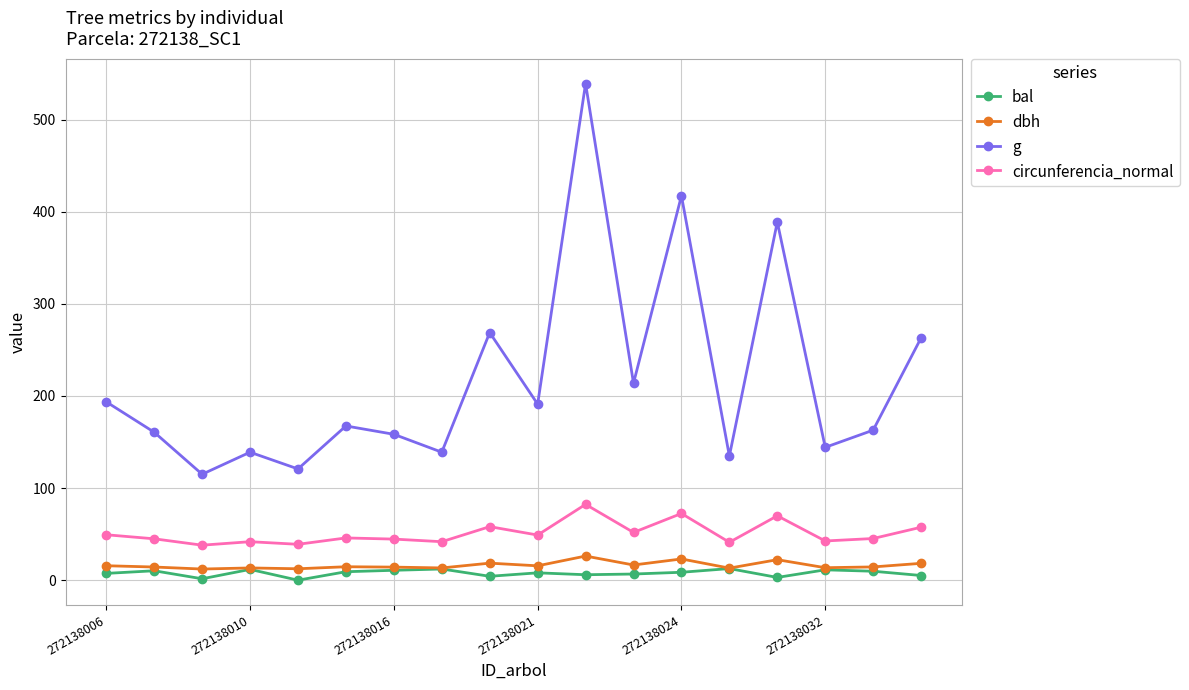

Which series has the widest spread of values?

g